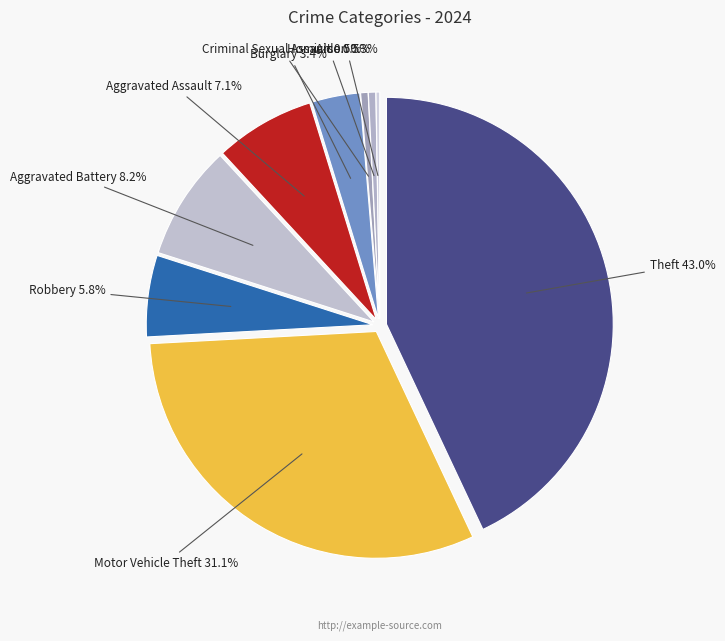

To the nearest percent, what is the difference between the largest and smallest slice percentages?

43%